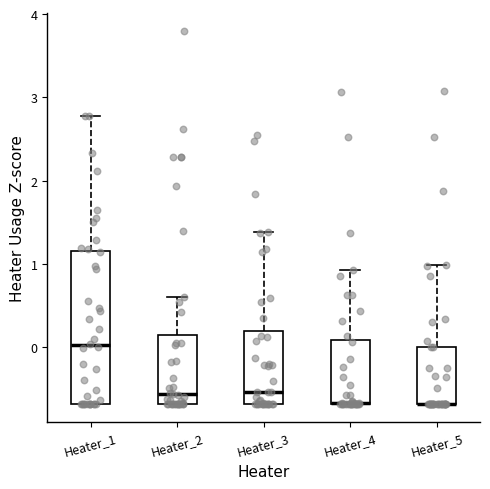

Which box is the tallest, from its lower edge to its upper edge?

Heater_1